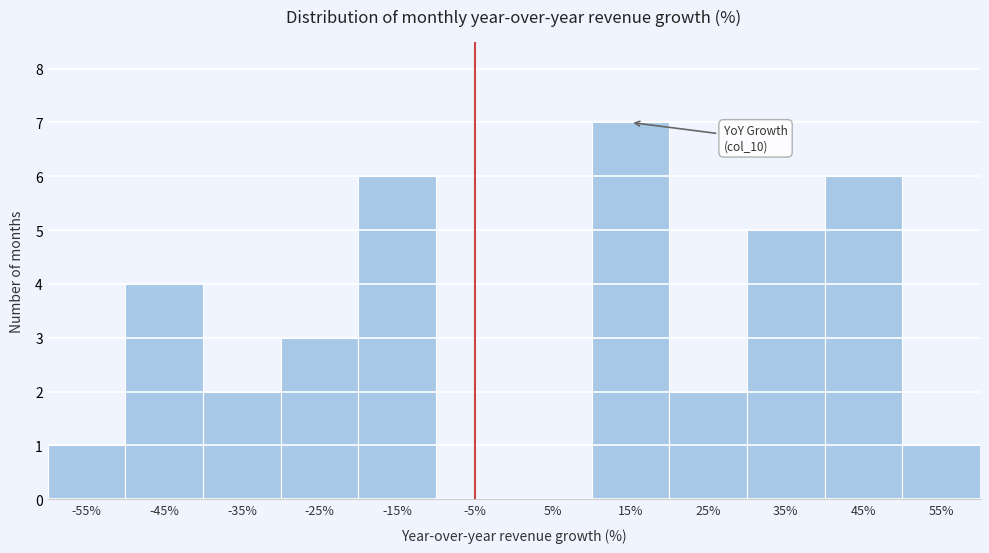

Reading right to left, what are all the values shown in this chart?

55%=1	45%=6	35%=5	25%=2	15%=7	5%=0	-5%=0	-15%=6	-25%=3	-35%=2	-45%=4	-55%=1